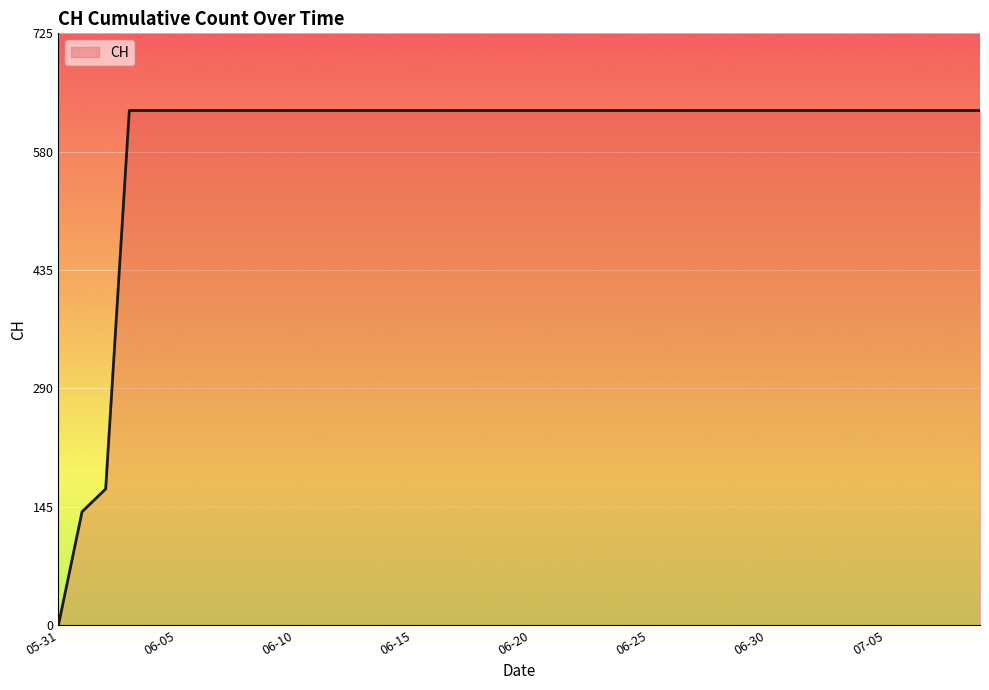

What is the maximum value shown in the chart?

631